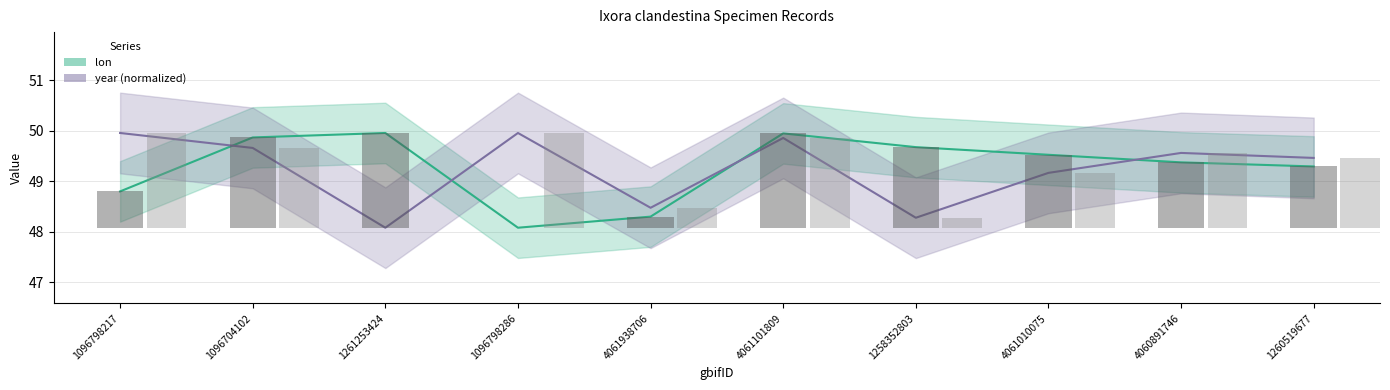

Does the chart contain any negative values?

No